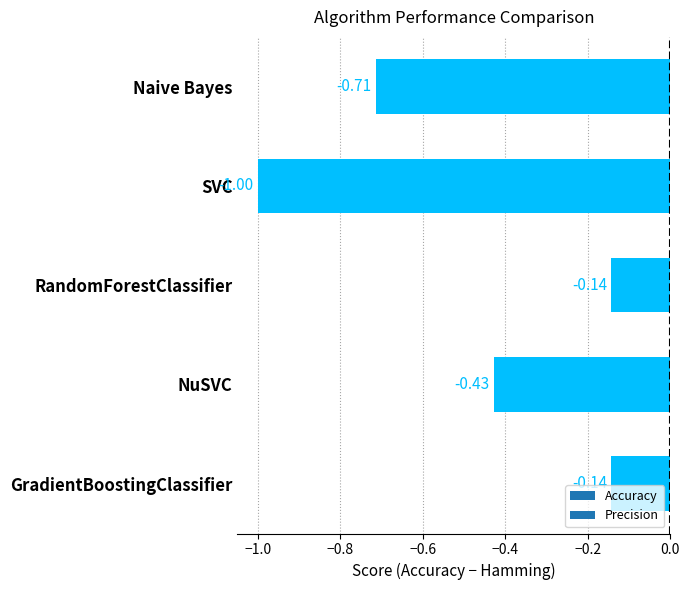

What is the change in value from Naive Bayes to GradientBoostingClassifier?

+0.6